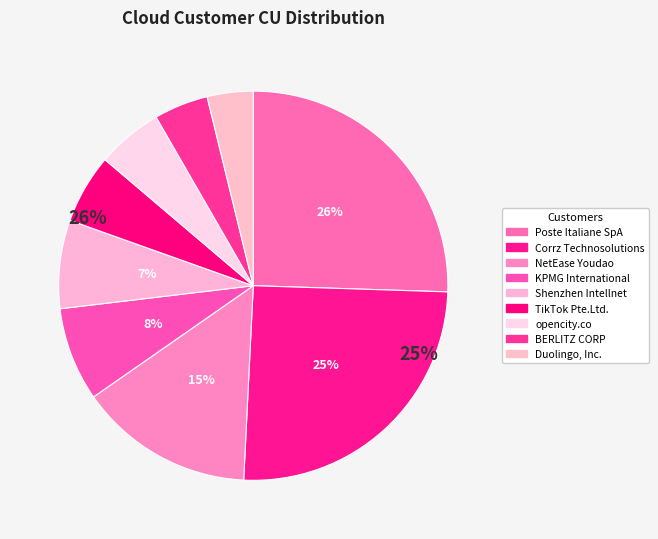

Does Duolingo, Inc. account for over 50% of the chart?

No